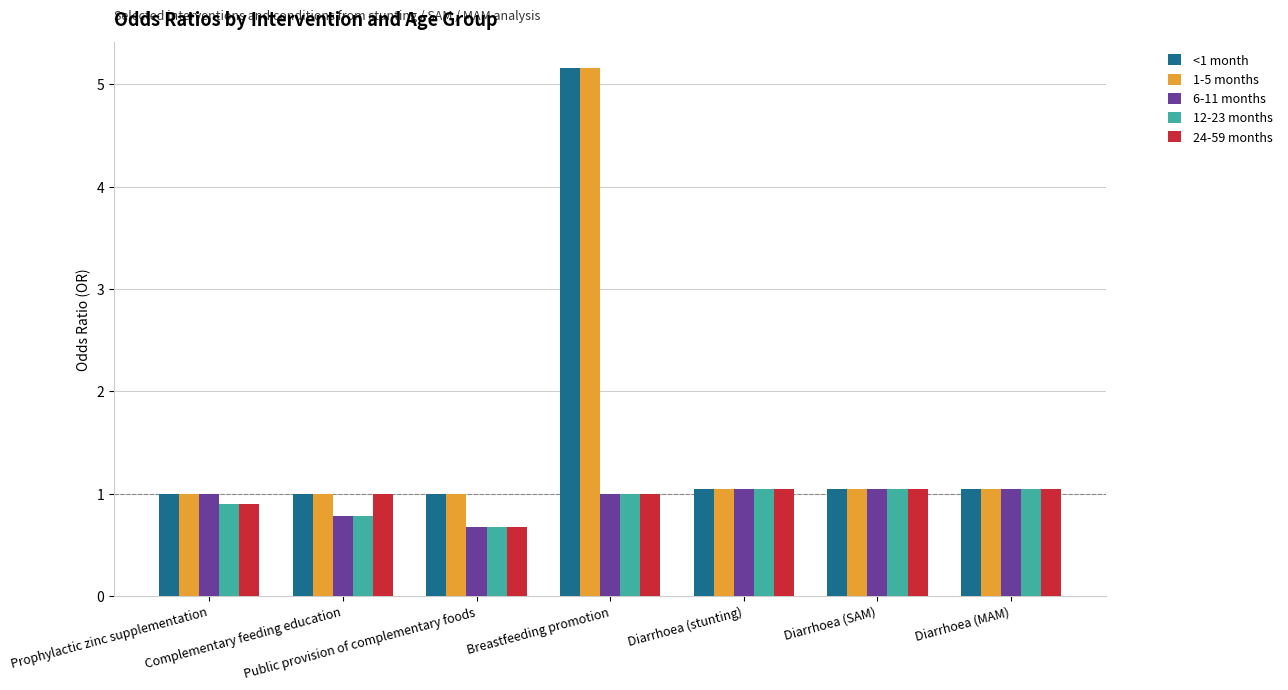

What is the minimum value shown in the chart?

0.7